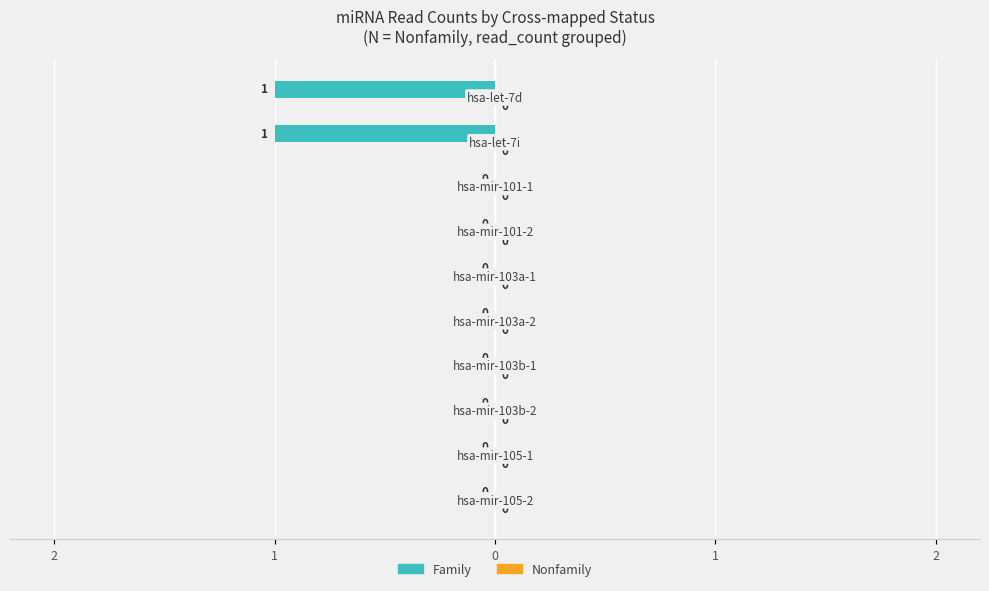

How many categories are shown in the chart?

10